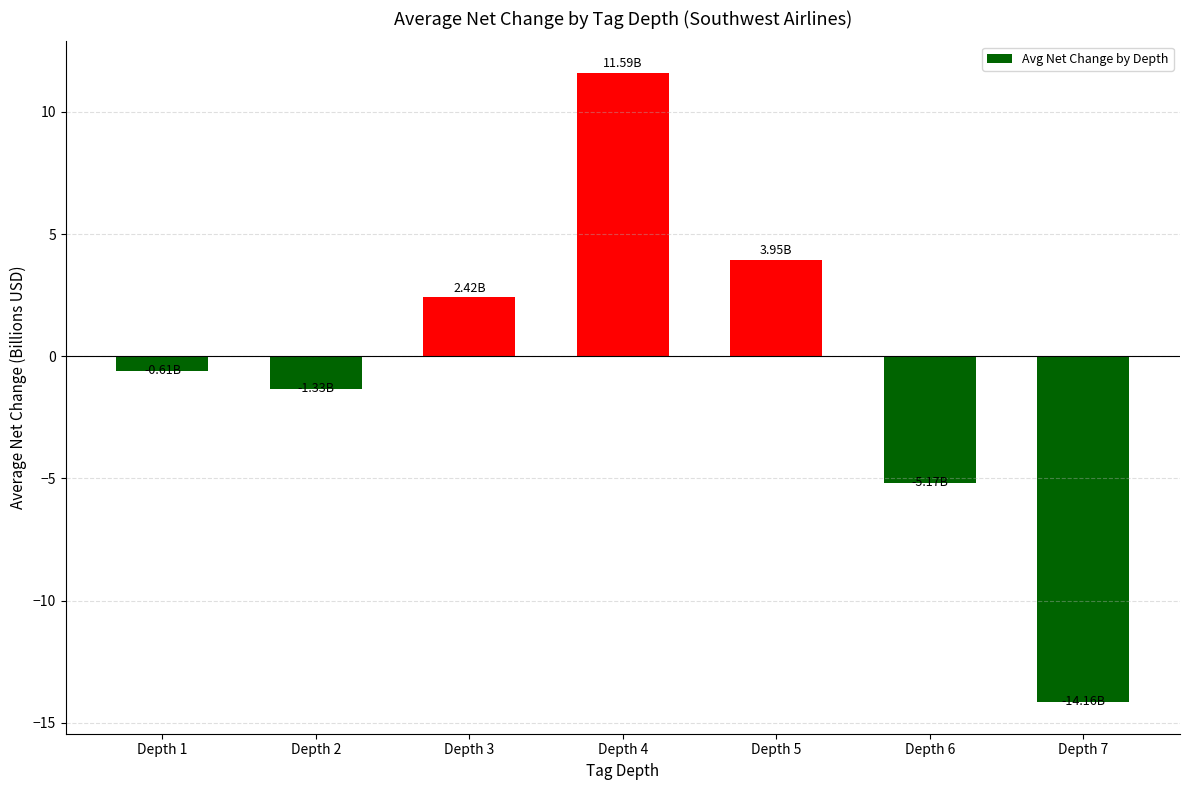

What is the sum of all values?

-3.3